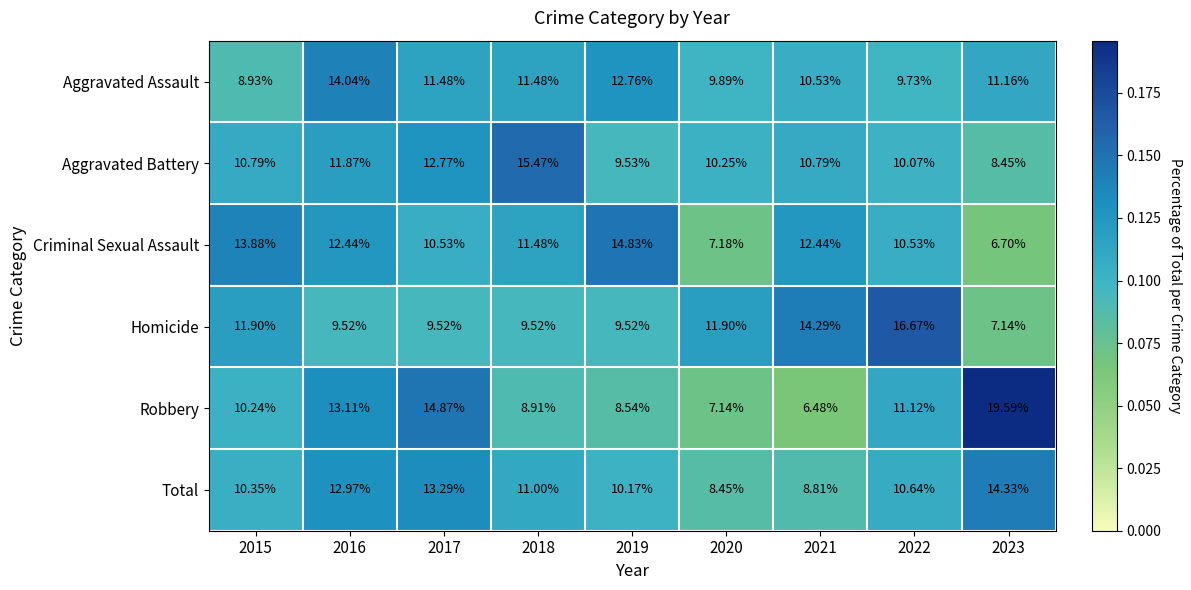

At 2015, list the series in order from smallest to largest.

Aggravated Assault, Robbery, Total, Aggravated Battery, Homicide, Criminal Sexual Assault